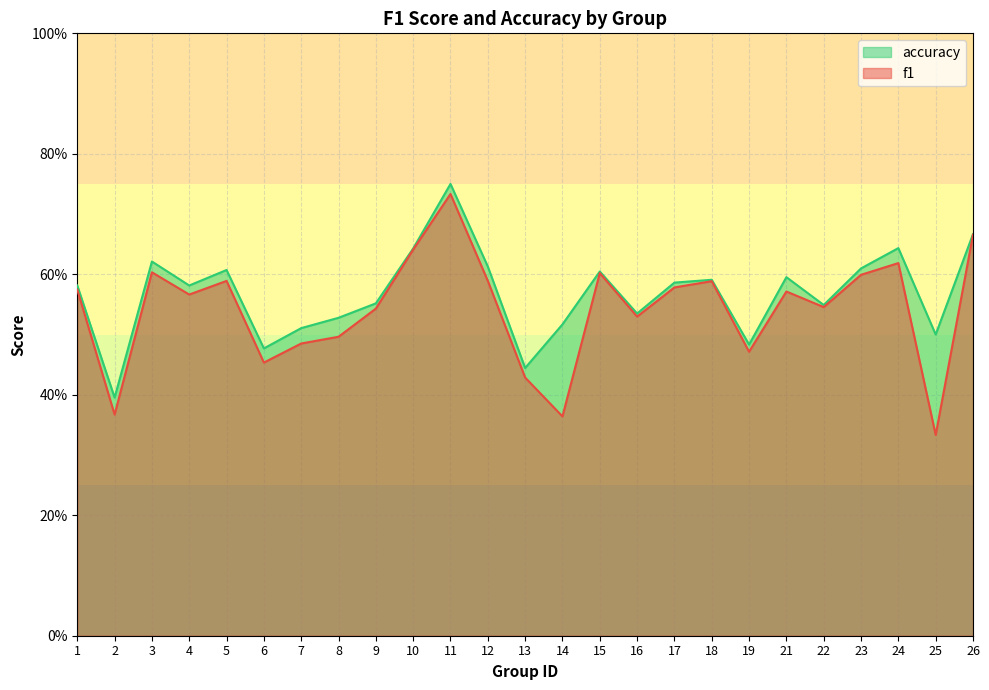

What is the difference between the maximum and minimum values in the accuracy series?

0.4